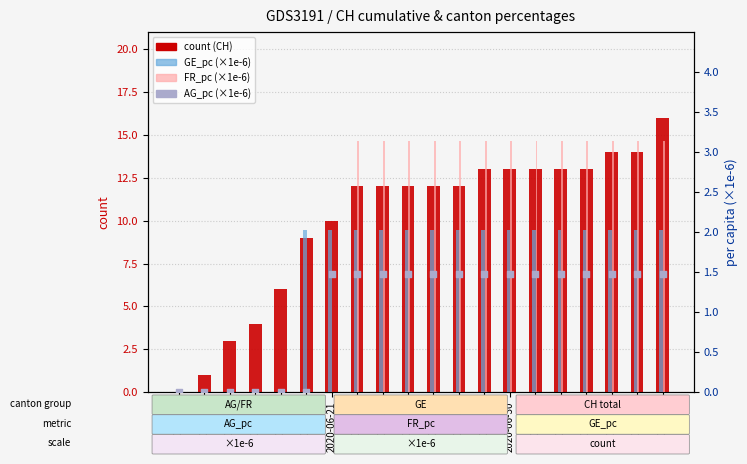

Which series contains the highest Y value?

CH count